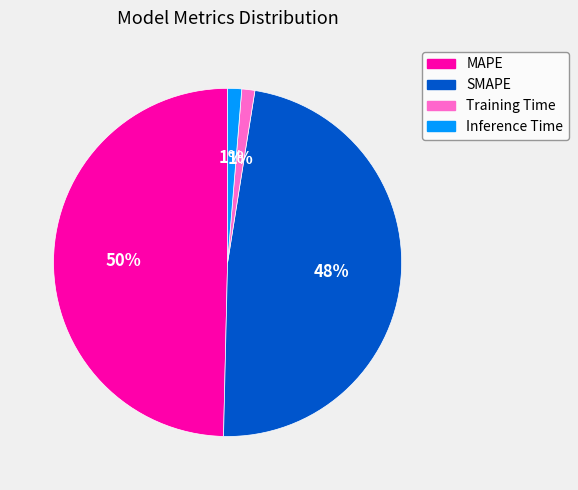

Which category has the biggest portion of the pie?

MAPE